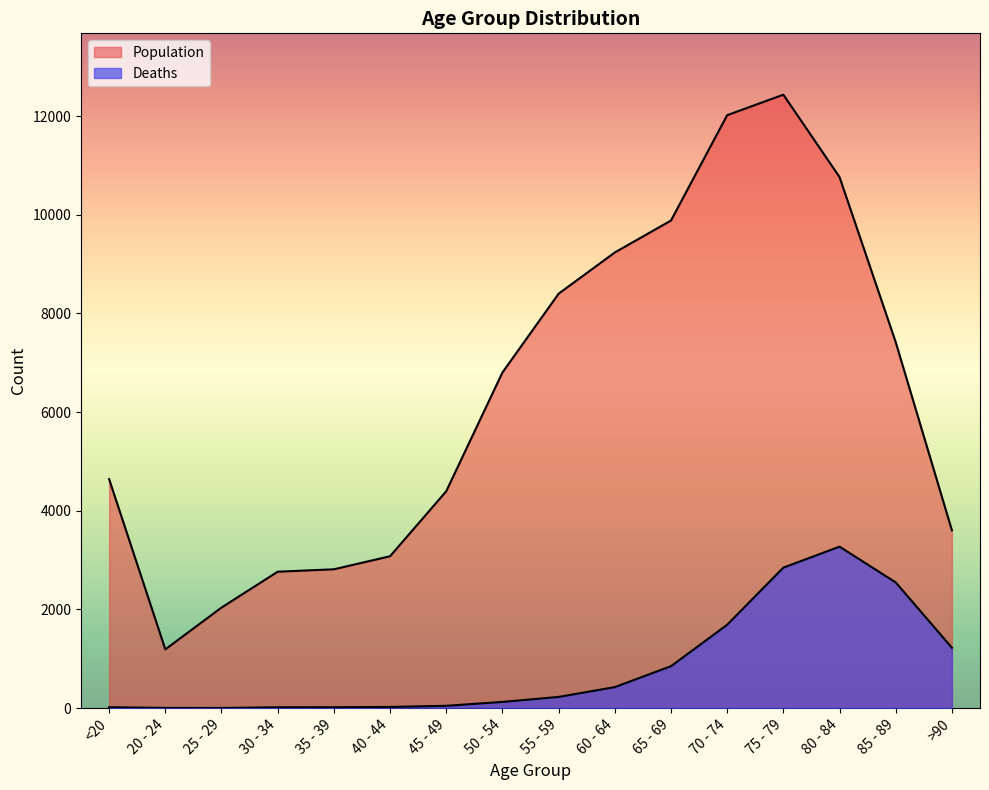

Which category has the highest value across all series?

75 - 79